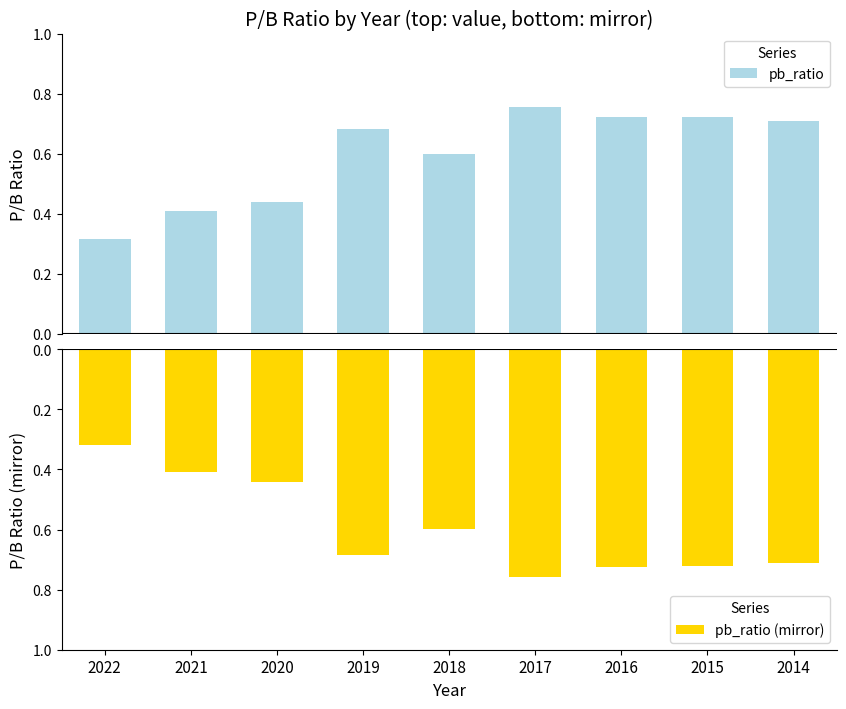

How many bars are there in total?

18